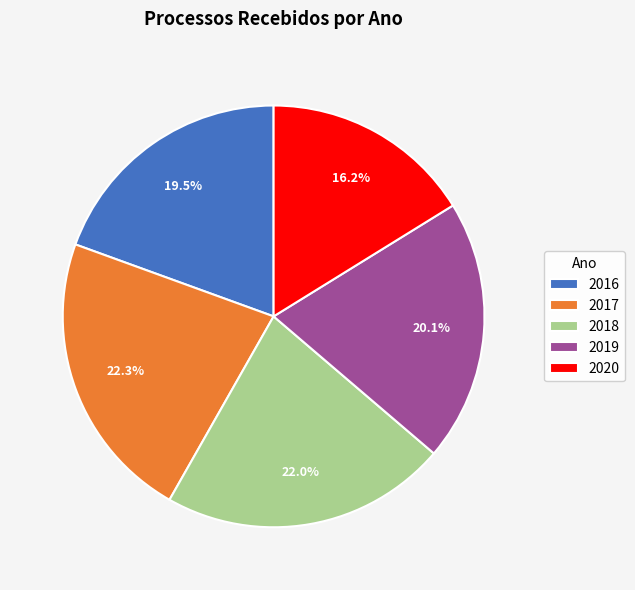

True or false: 2020 accounts for 26% of the total.

False